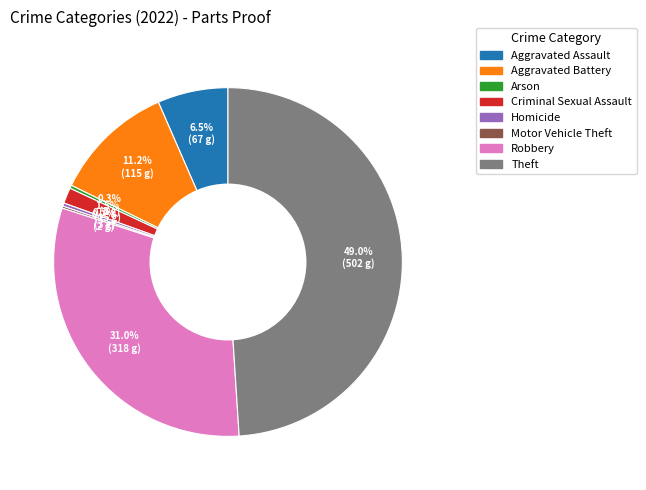

Which category has the biggest portion of the pie?

Theft